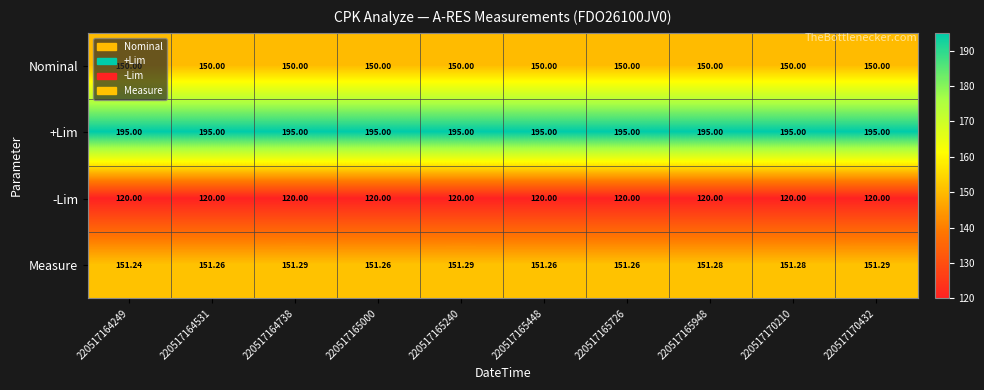

Which series has the largest range (max minus min)?

Measure